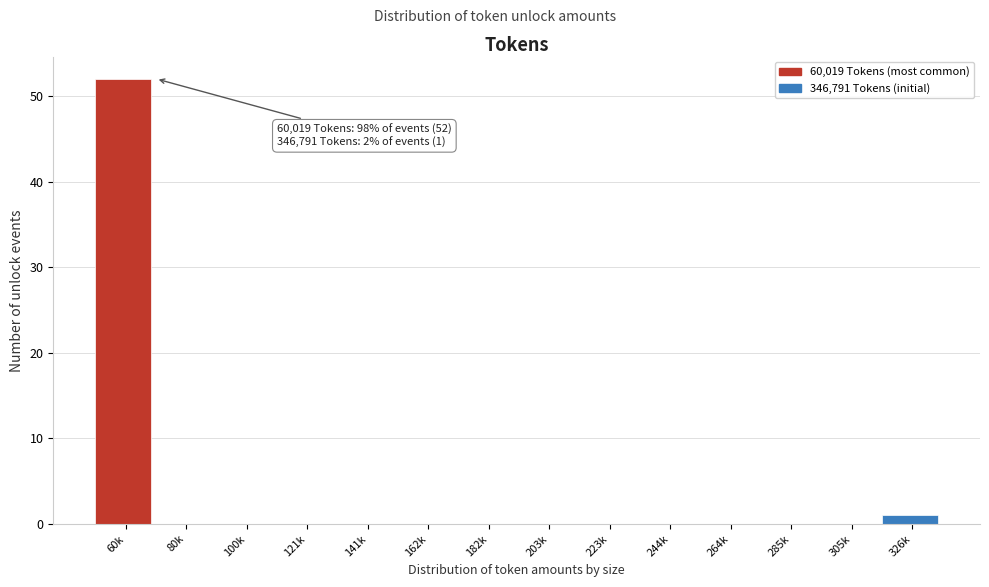

Reading left to right, what are all the values shown in this chart?

60k=52	80k=0	100k=0	121k=0	141k=0	162k=0	182k=0	203k=0	223k=0	244k=0	264k=0	285k=0	305k=0	326k=1